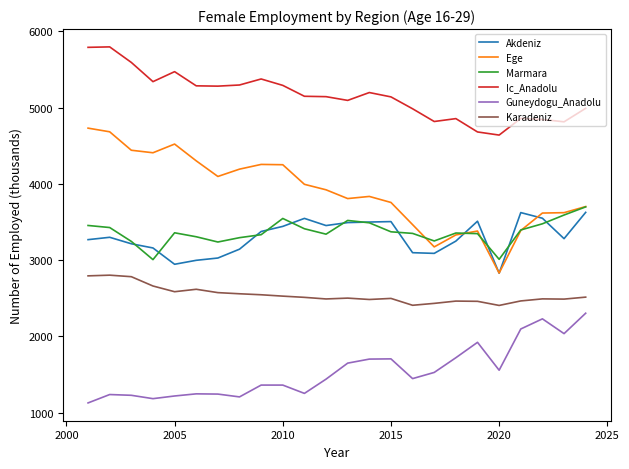

What is the minimum value shown in the chart?

1127